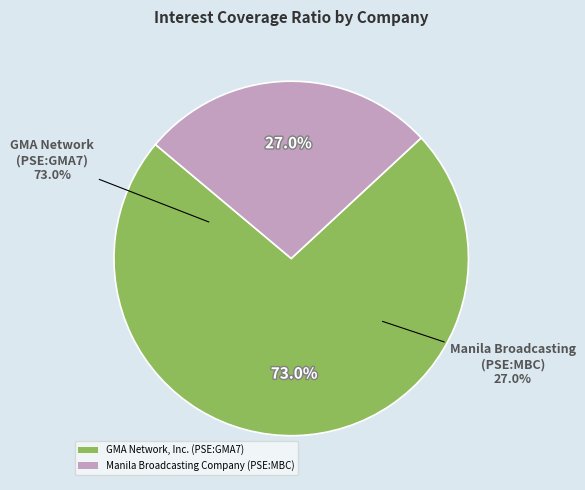

Rank the categories by value from highest to lowest.

GMA Network, Inc. (PSE:GMA7), Manila Broadcasting Company (PSE:MBC)